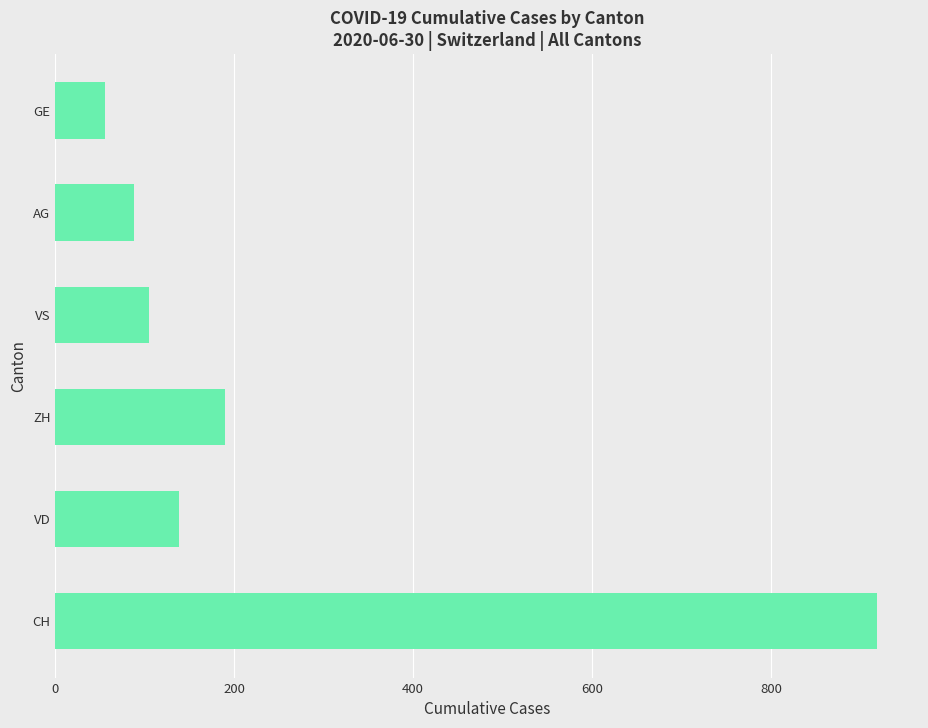

The value at AG is 88. True or false?

True